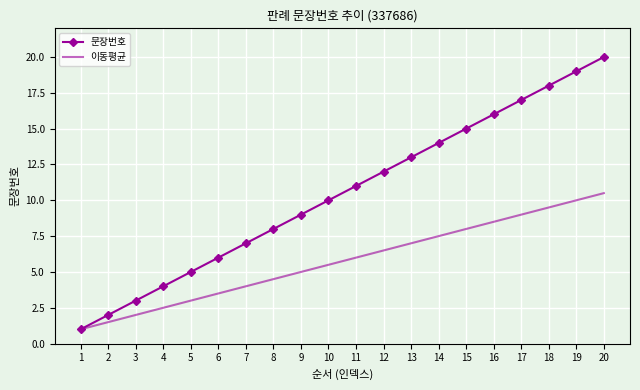

Is it true that 이동평균 equals 4.0 at 7?

True